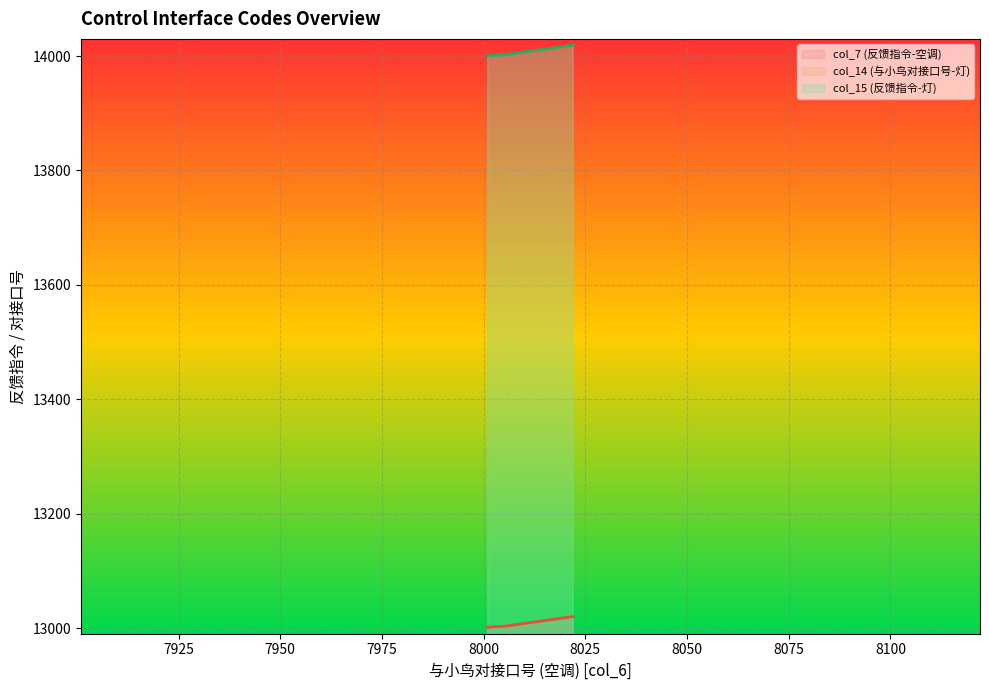

What is the average value of the col_14 (与小鸟对接口号-灯) series?

9010